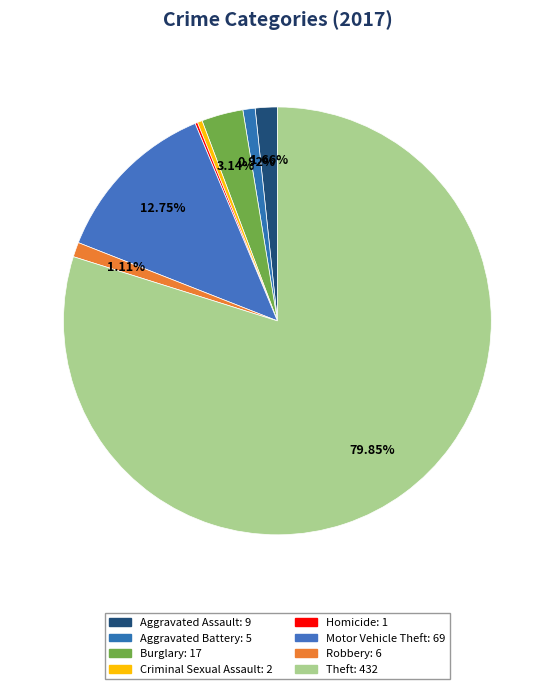

To the nearest percent, what is the difference between the largest and smallest slice percentages?

80%